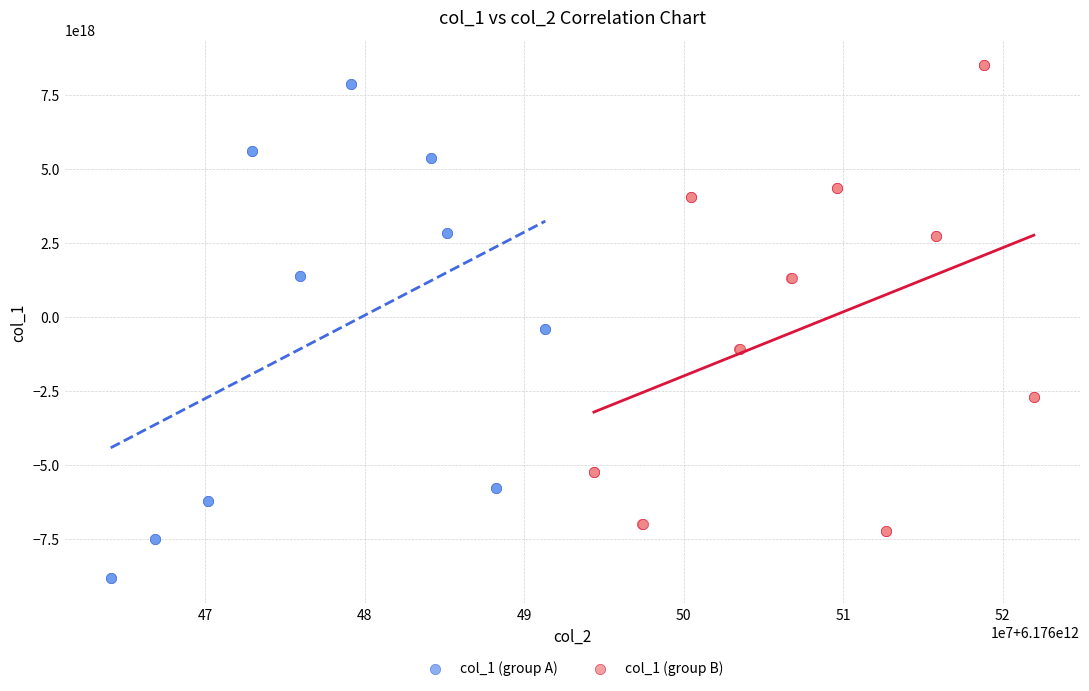

Which series reaches the minimum Y coordinate?

col_1 (group A)